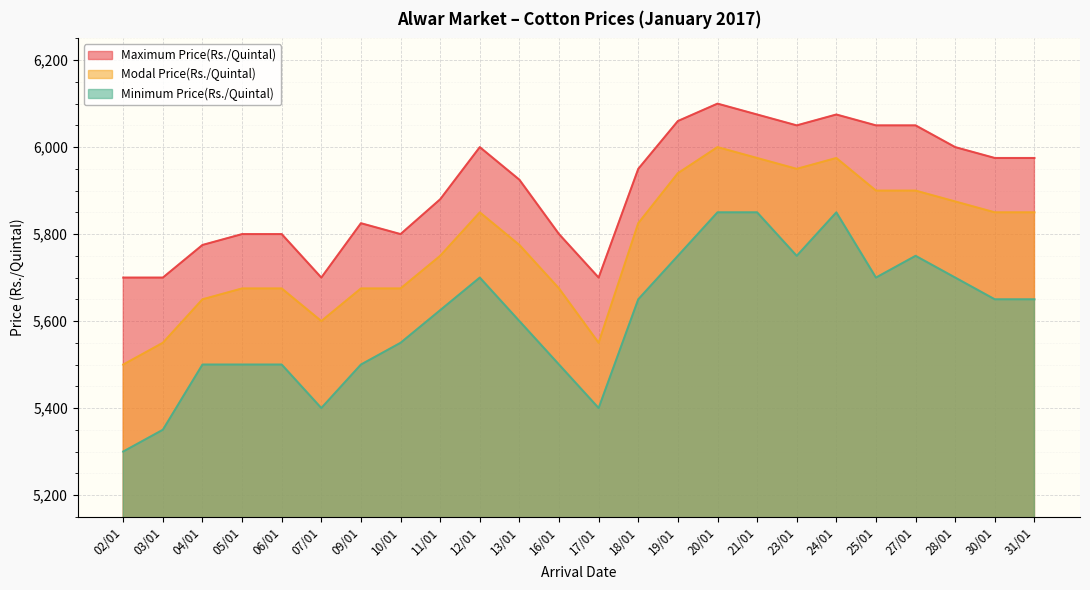

Which category has the lowest value in the Minimum Price(Rs./Quintal) series?

02/01